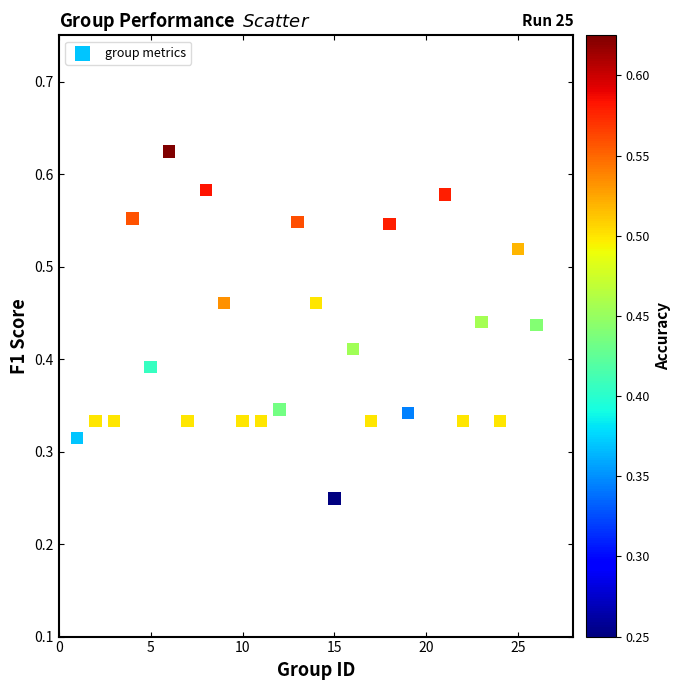

What is the range of X values (max minus min)?

25.0